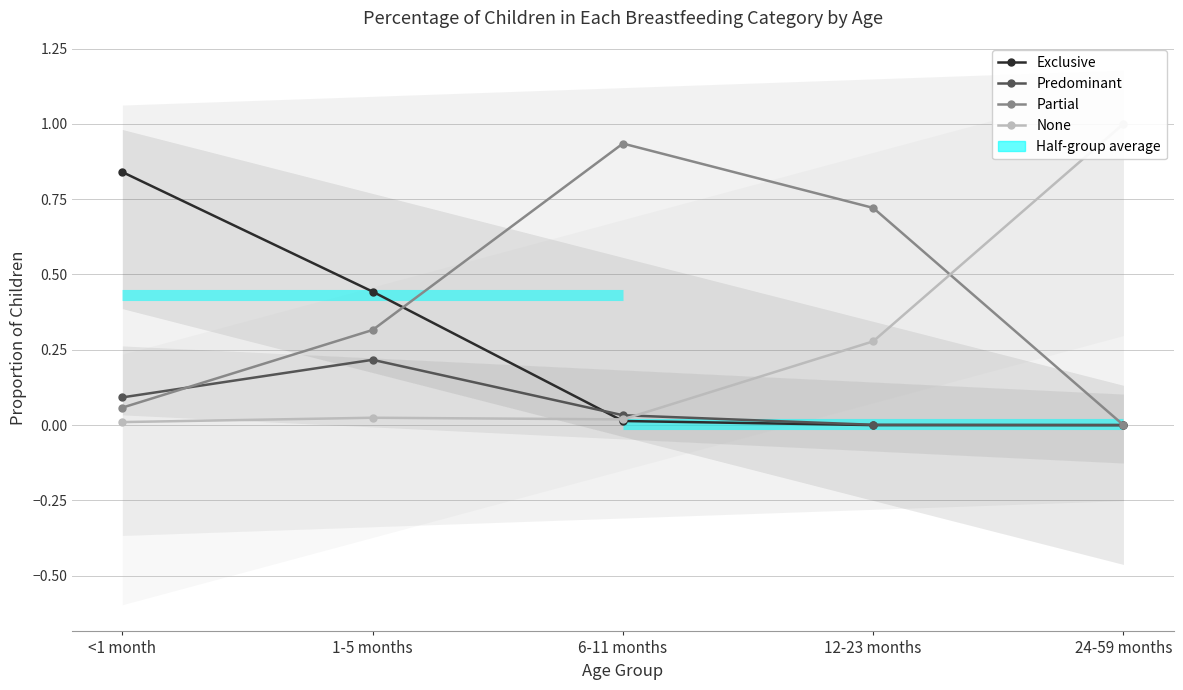

Where is Partial nearest to the value 0?

24-59 months